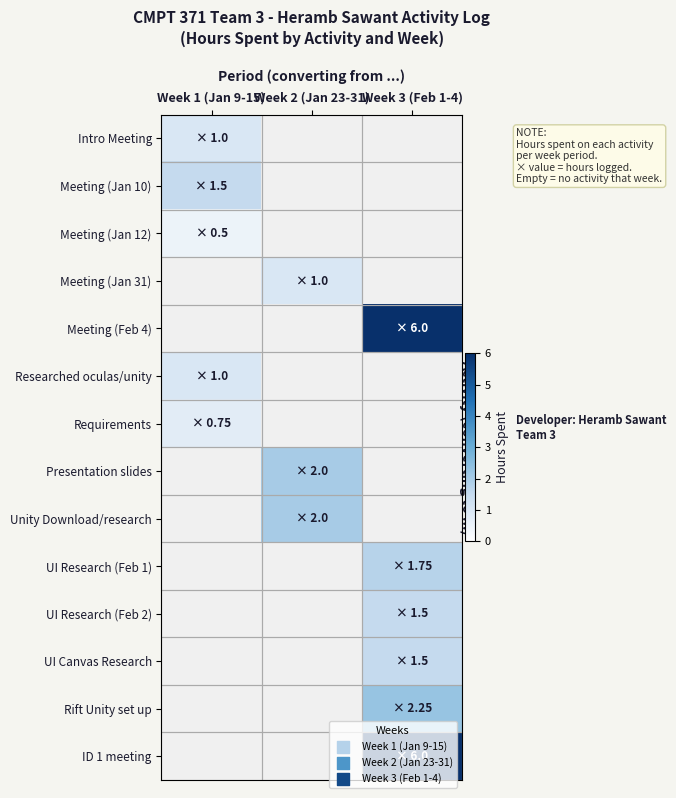

How many data points does each series have?

3